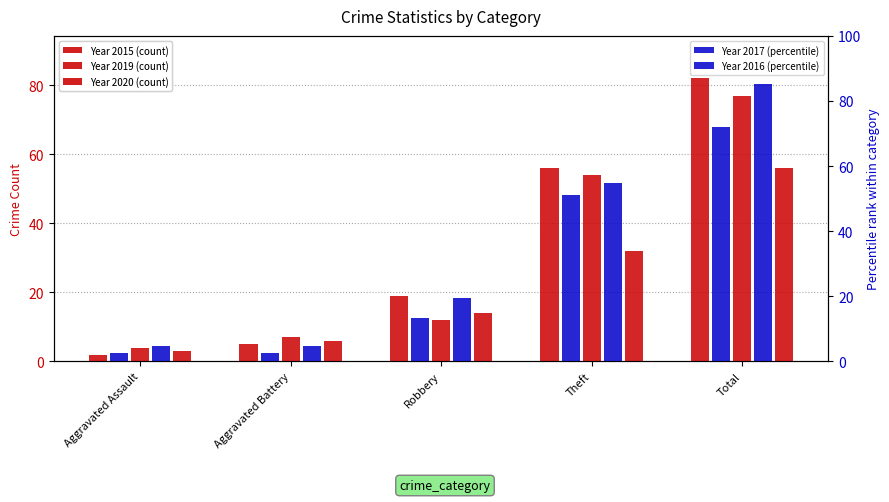

Where is 2016 nearest to the value 45?

Theft